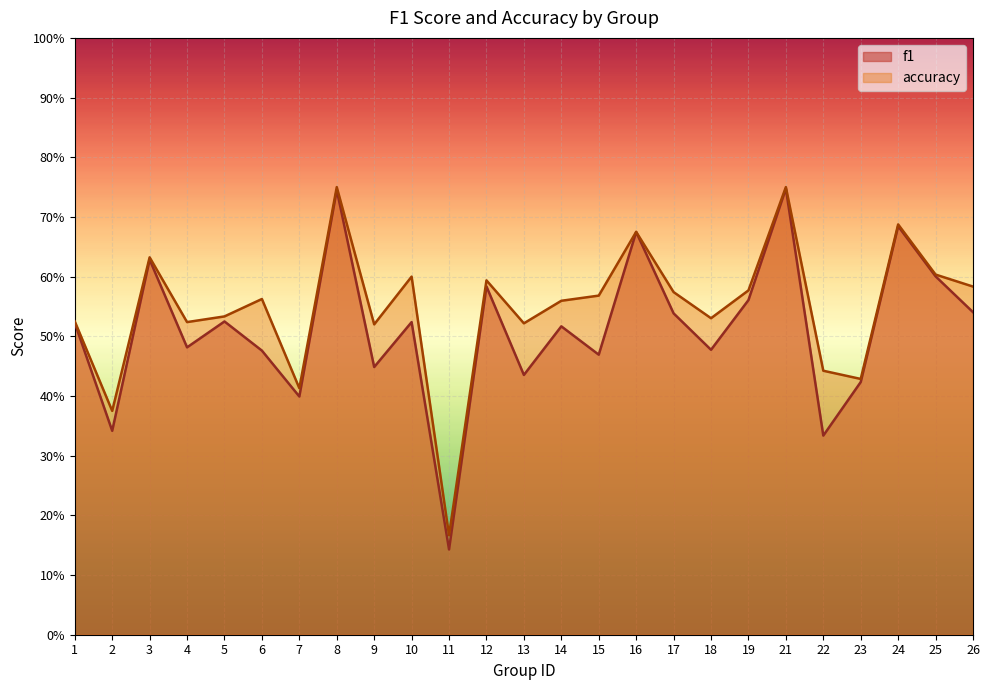

List the series in order of their overall mean, highest first.

accuracy, f1